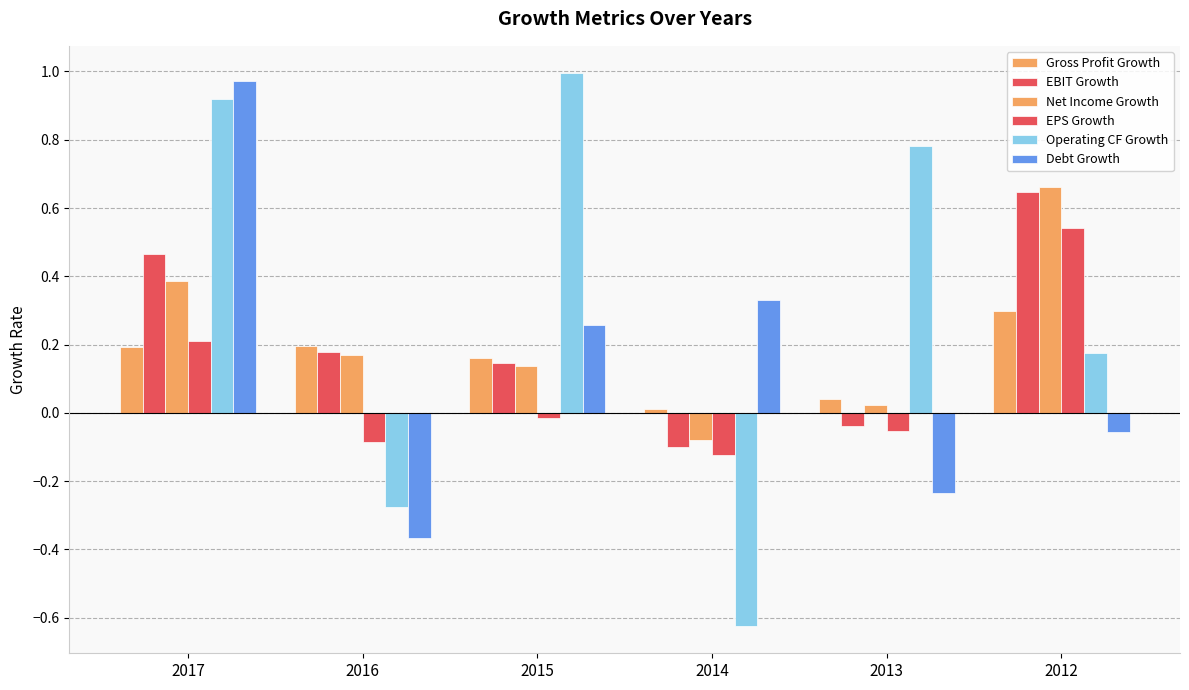

What is the value of the Operating CF Growth bar at the 2nd from the left?

-0.3